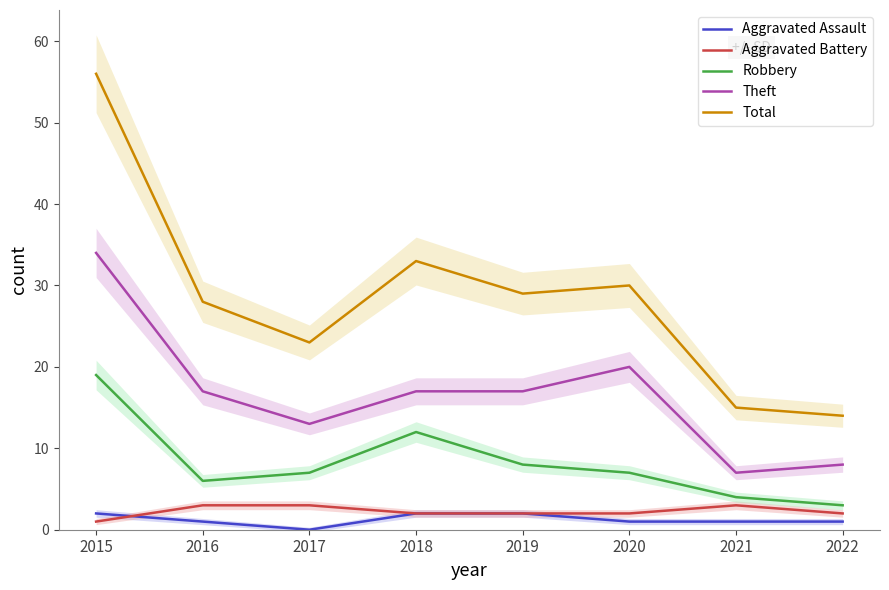

At which category does Robbery reach its first local peak?

2018